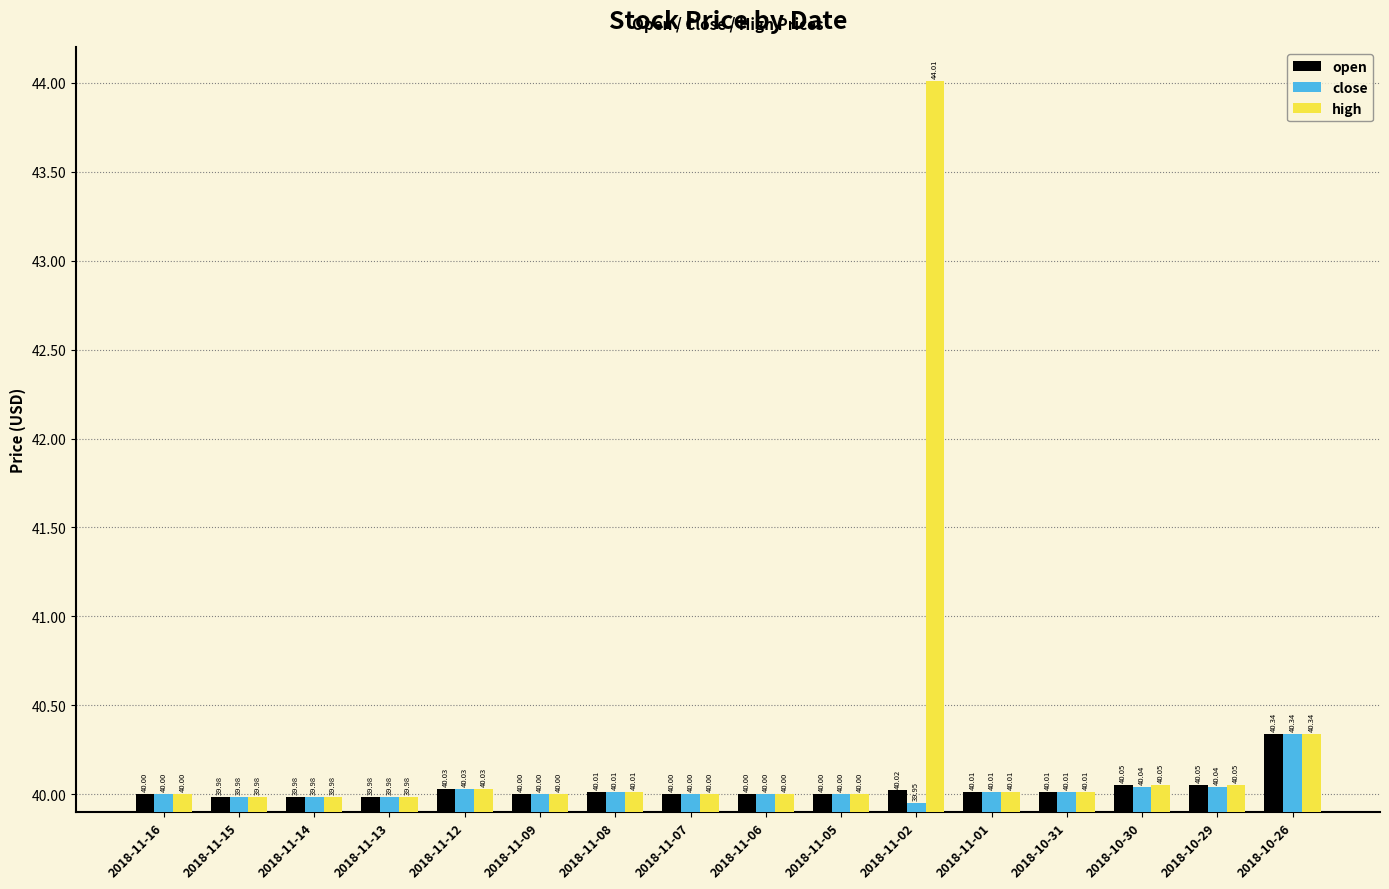

At which category is the sum across all series the highest?

2018-11-02